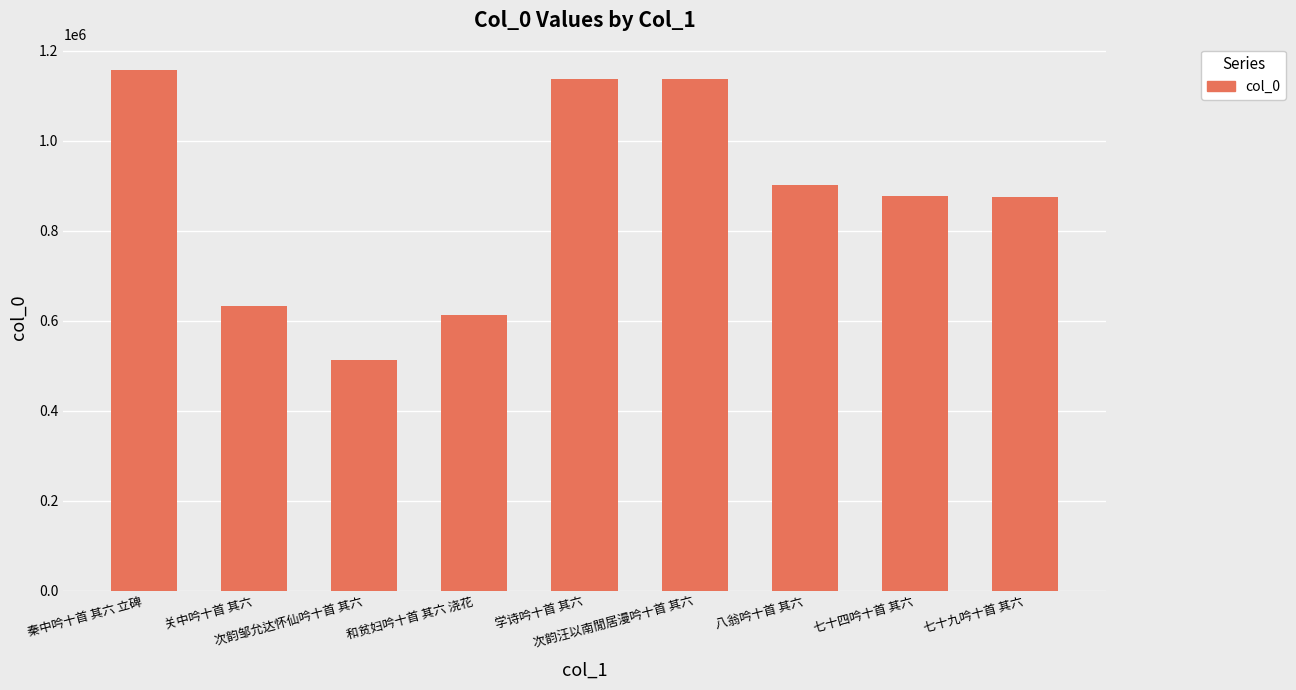

What is the greatest value displayed?

1157575